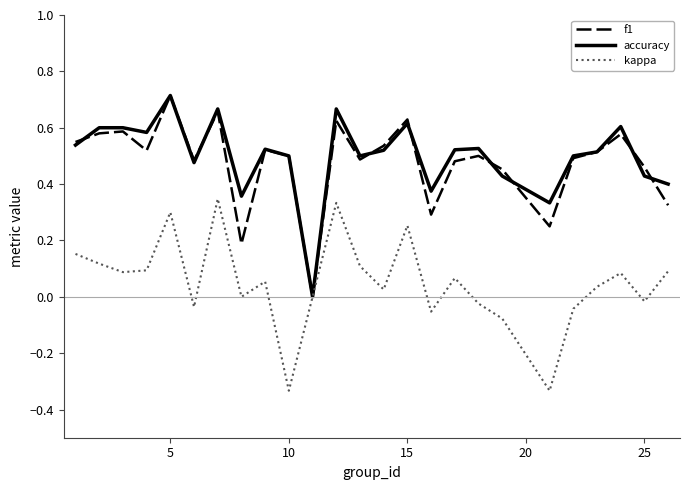

What are all the series names shown in the legend?

f1, accuracy, kappa